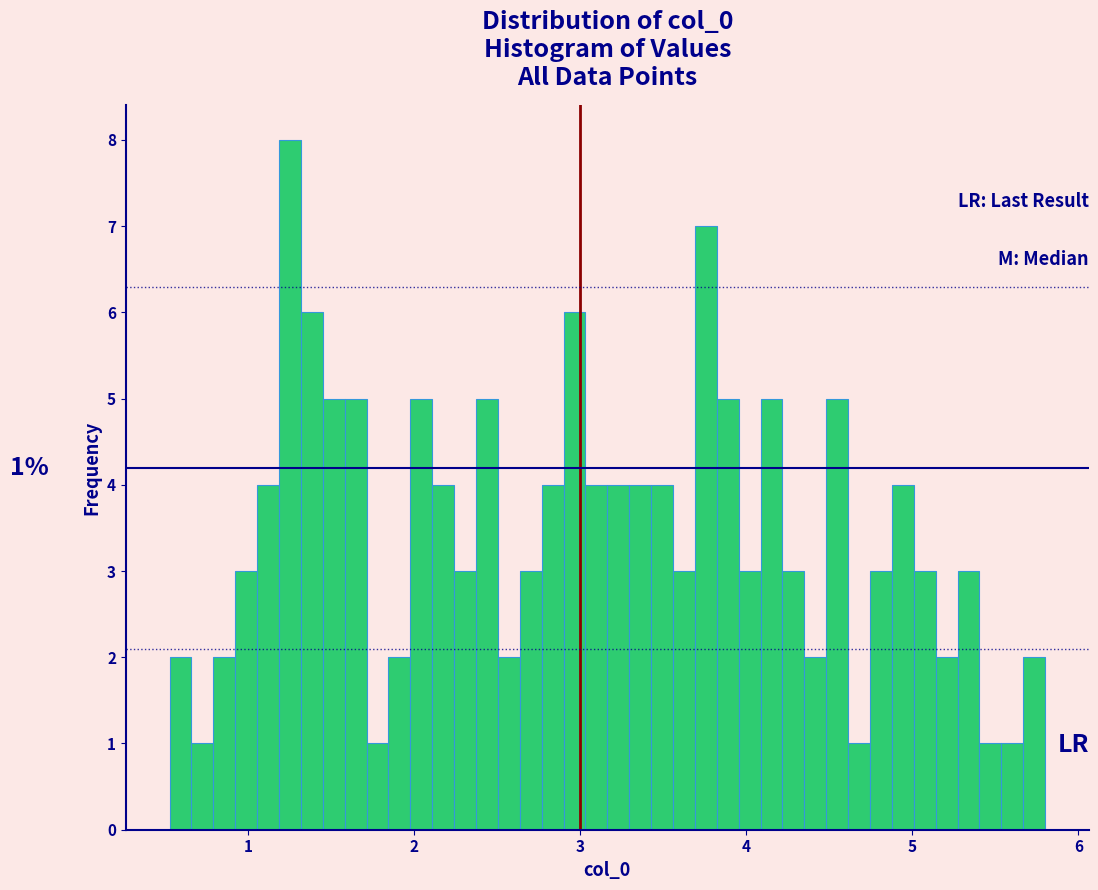

Around what value on the x-axis is the tallest bar? Give the approximate position of its centre, as read against the axis.

1.3